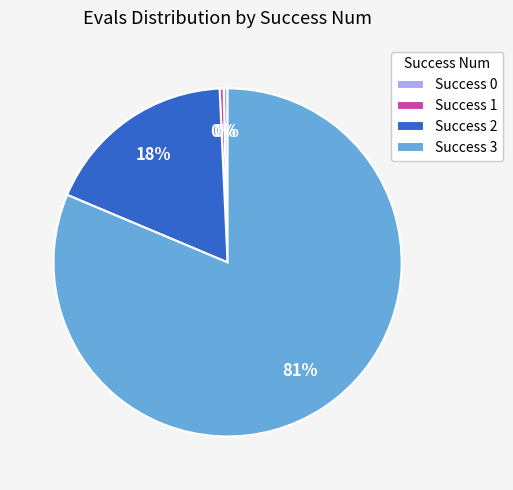

To the nearest percent, what is the average slice percentage?

25%